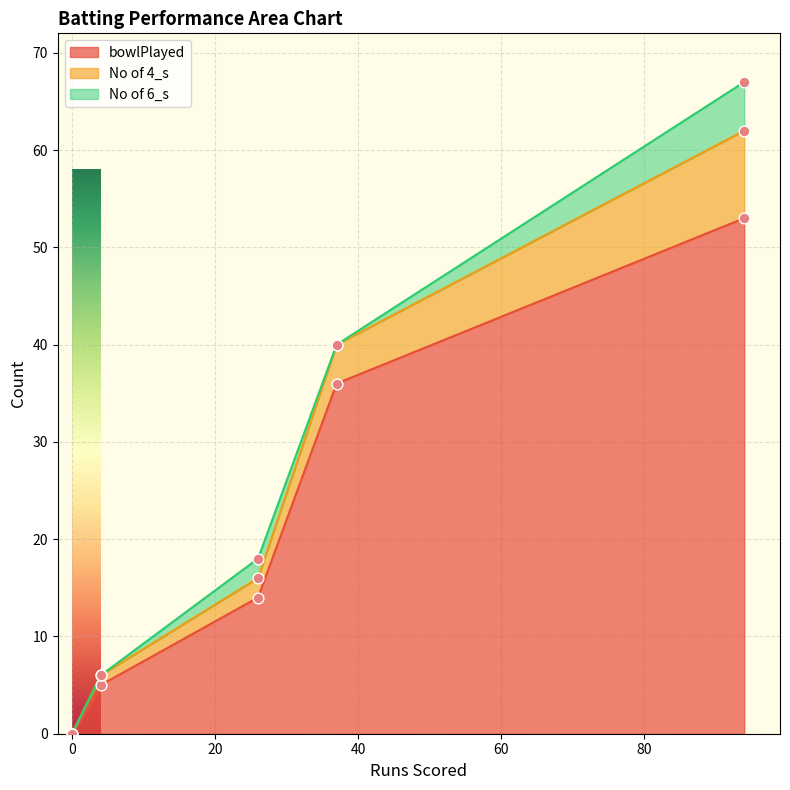

What are all the series names shown in the legend?

bowlPlayed, No of 4_s, No of 6_s